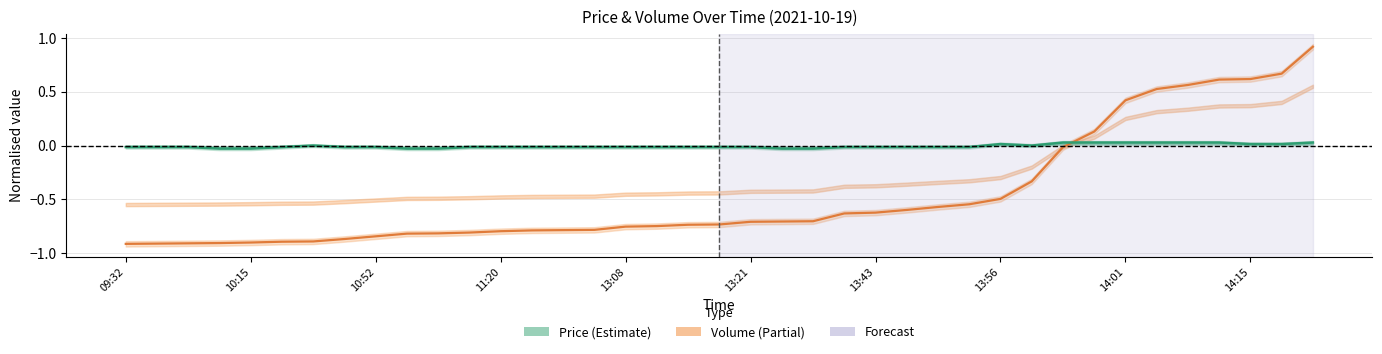

What is the sum of the Volume (normalised) values at 24 and 15?

-1.4